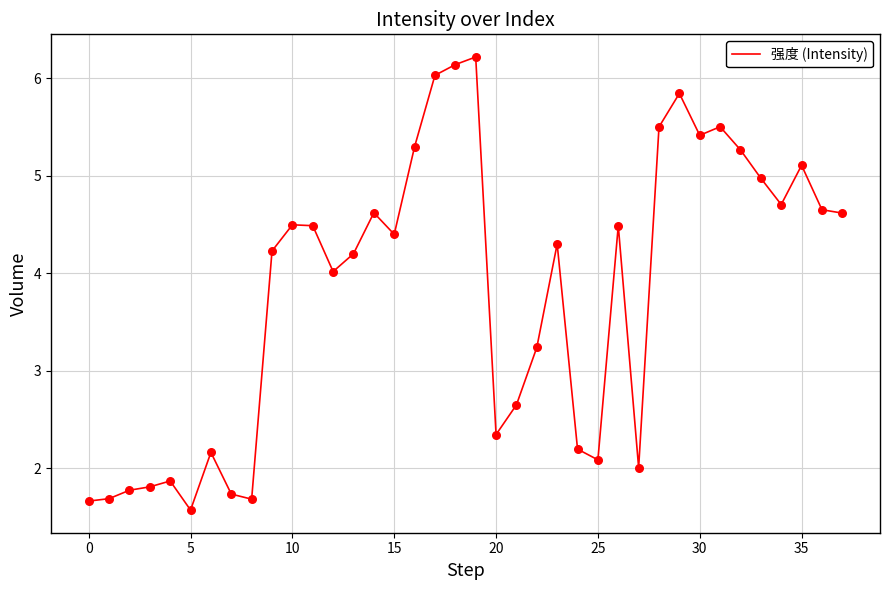

What is the greatest value displayed?

6.2